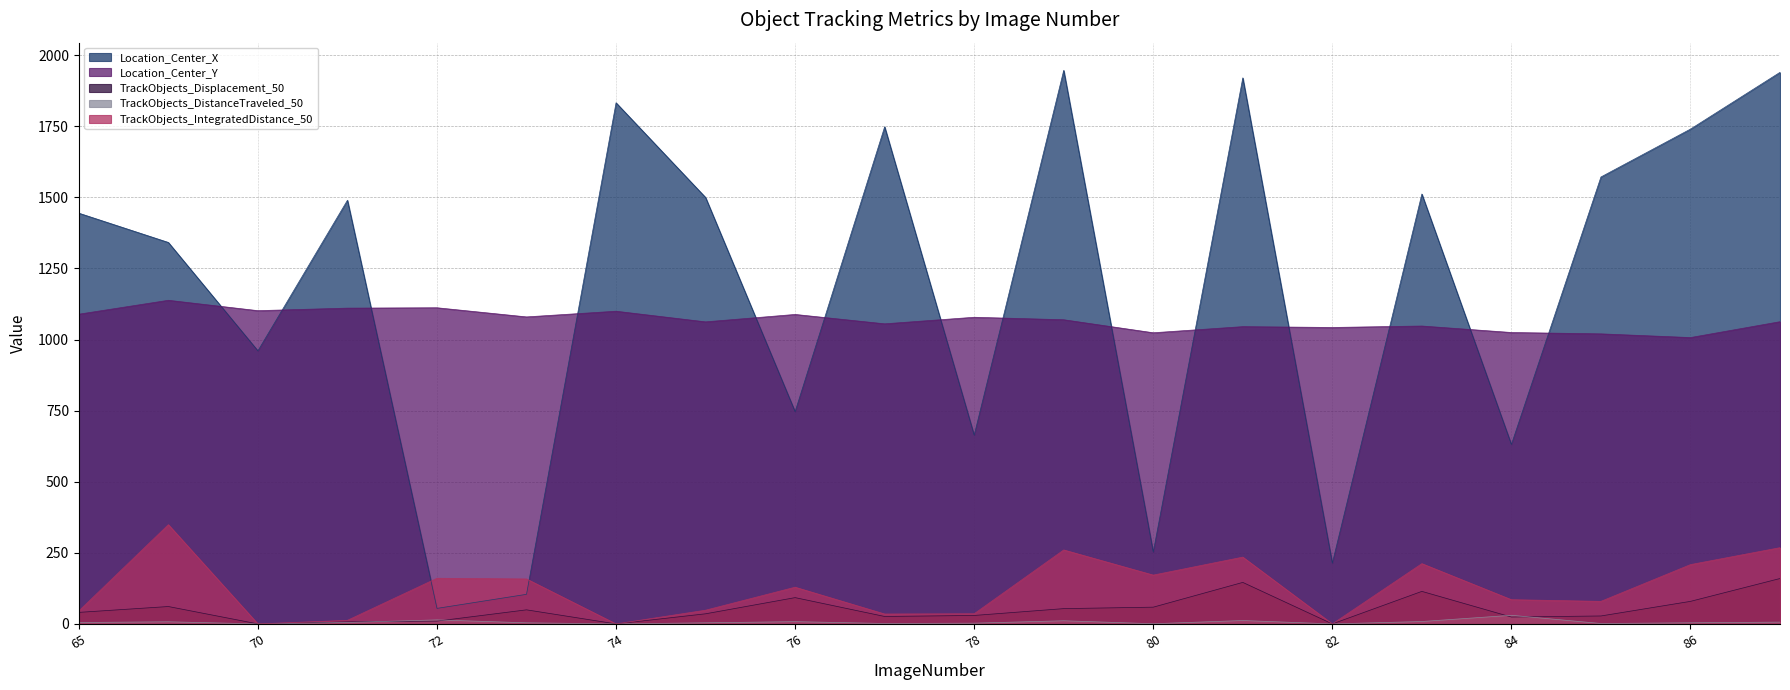

How many series are shown in this chart?

5